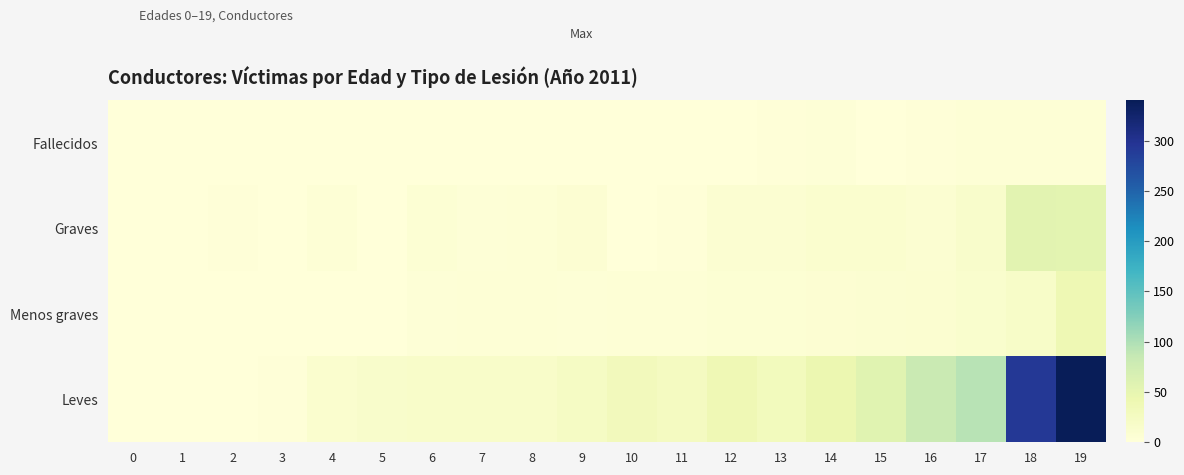

How many data points does each series have?

20